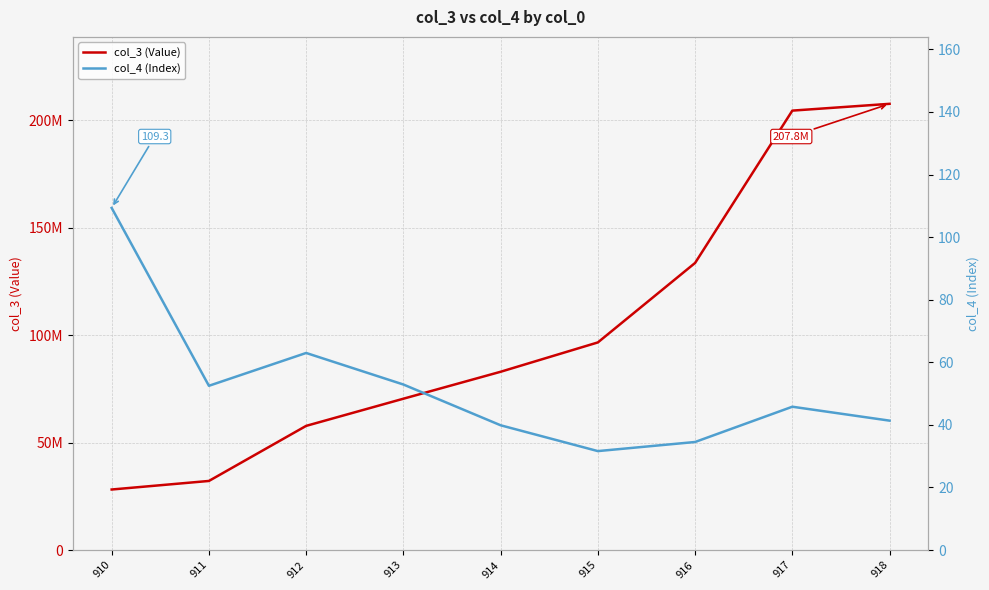

Reading left to right, list all the values displayed in this chart.

col_3 (Value): 910=28180948.4	911=32164537.5	912=57808345.5	913=70455082.0	914=83003458.2	915=96662963.0	916=133670703.0	917=204589291.3	918=207754201.8
col_4 (Index): 910=109.3	911=52.5	912=63.0	913=52.9	914=39.9	915=31.6	916=34.5	917=45.8	918=41.4